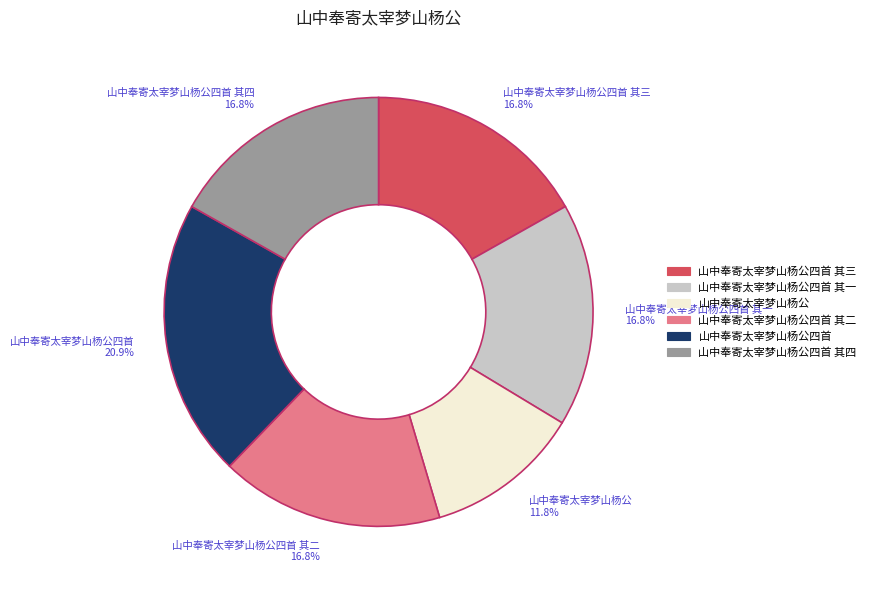

Is there a majority slice in this chart?

No